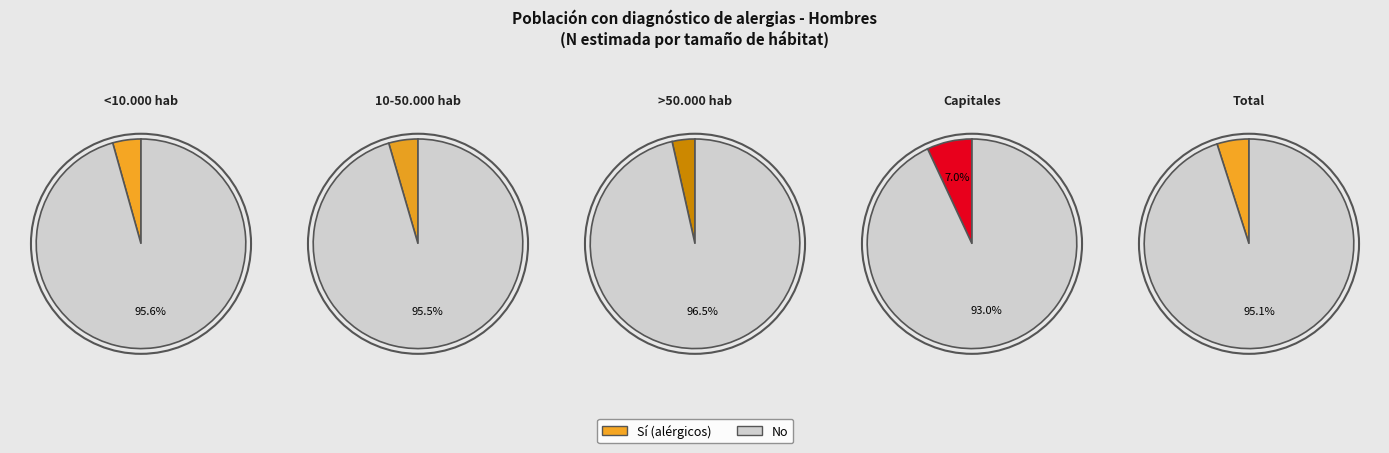

Is the sum of Total and >50.000 hab greater than half?

Yes